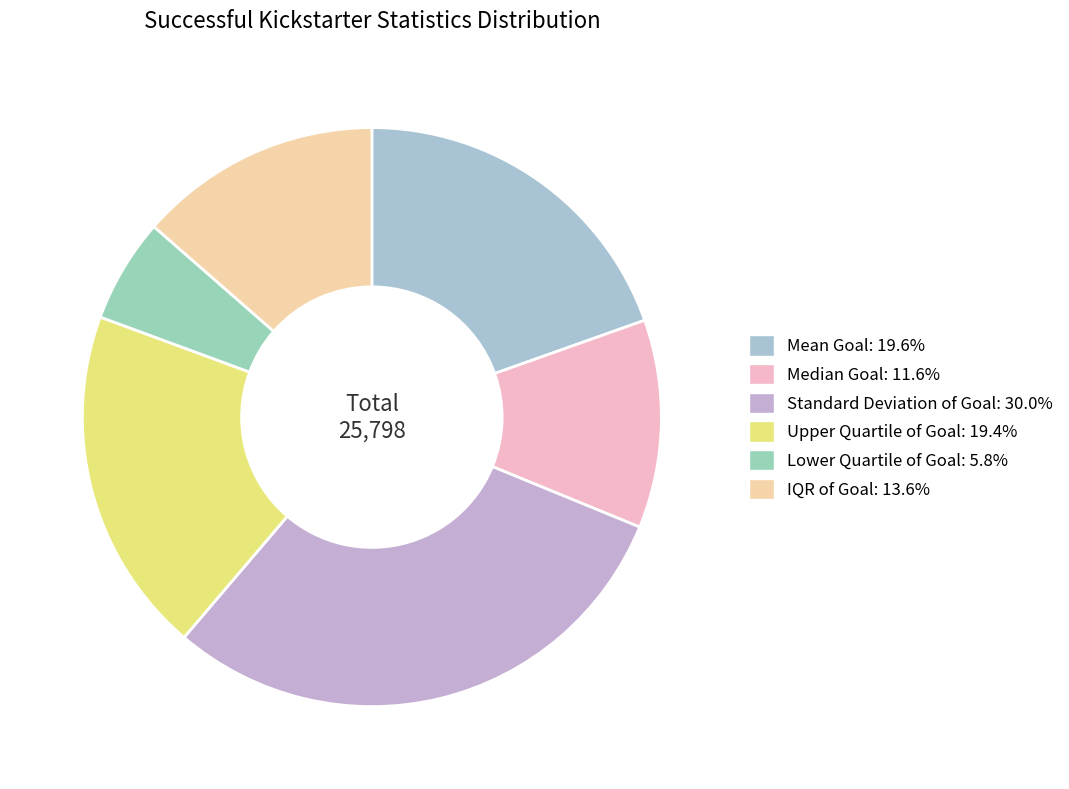

What is the ratio of the value at Mean Goal to the value at Upper Quartile of Goal?

1.0